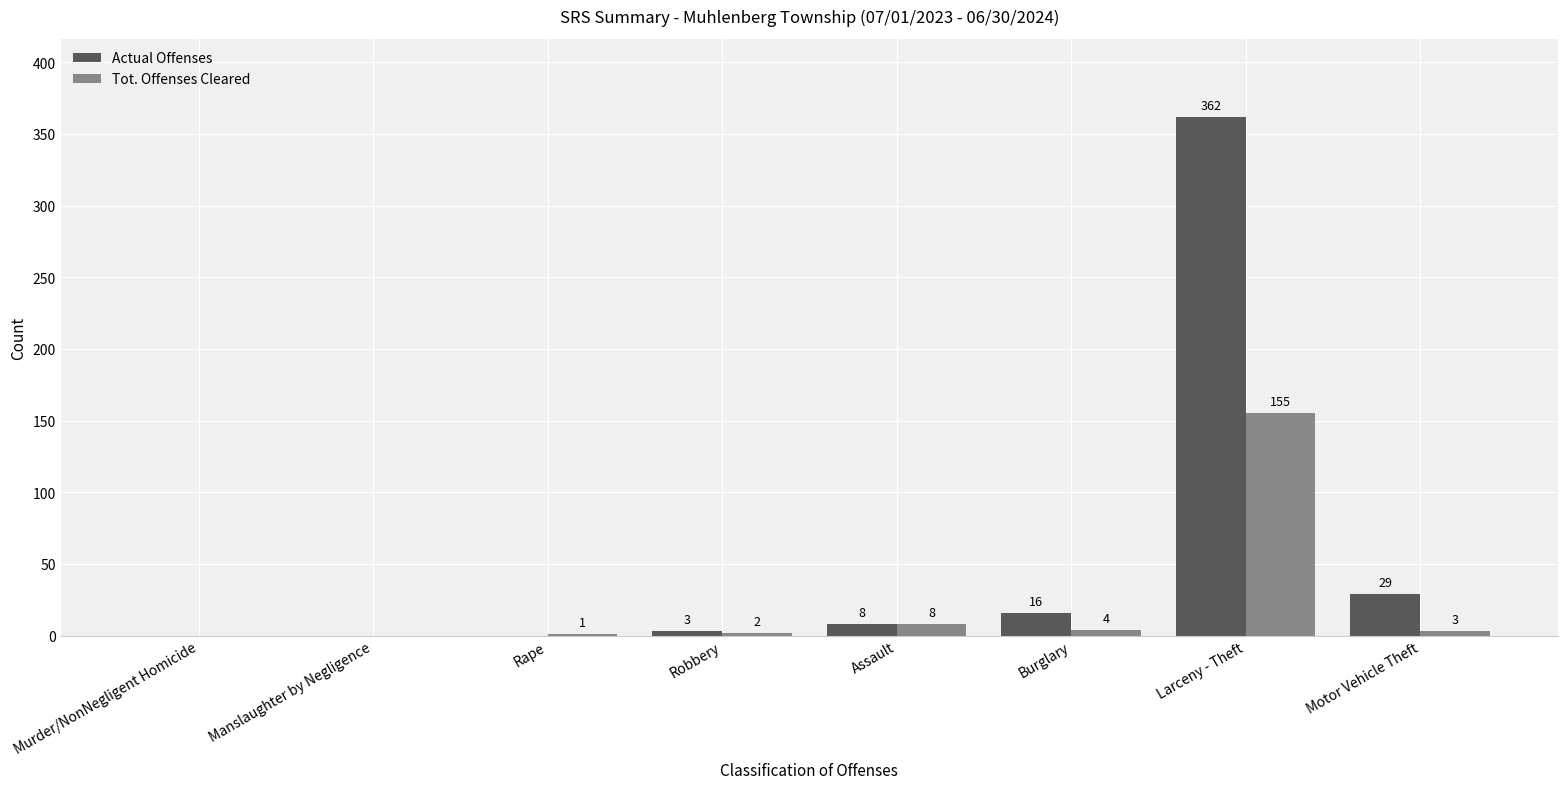

What are all the series names shown in the legend?

Actual Offenses, Tot. Offenses Cleared